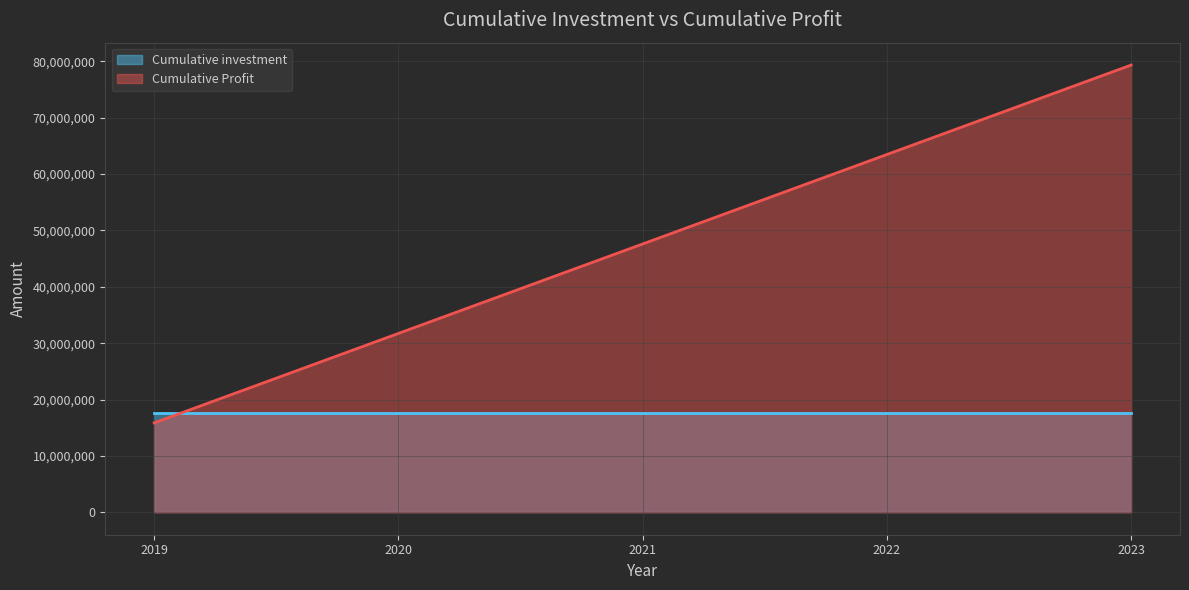

List the labels in order of value, smallest first.

2019, 2020, 2021, 2022, 2023